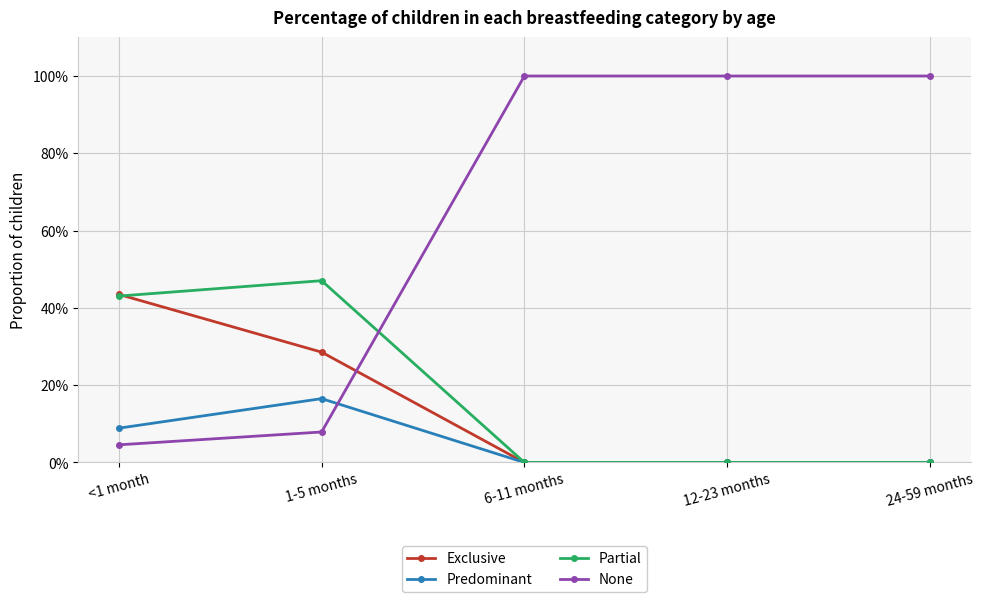

Which series has the largest range (max minus min)?

None